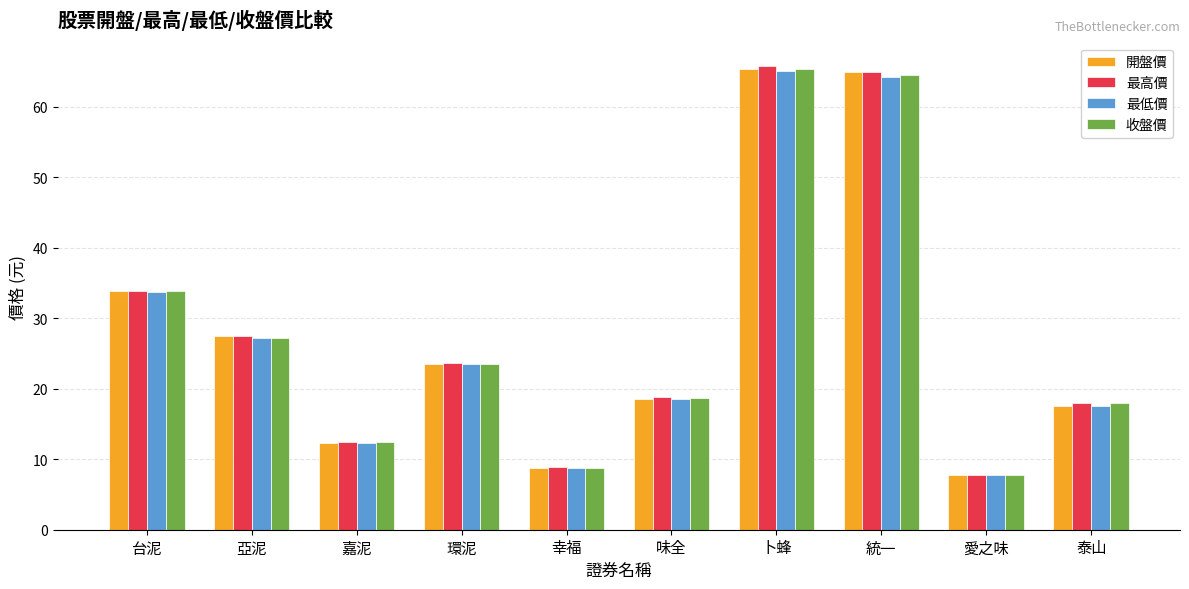

Read the 最低價 value at 幸福.

8.8